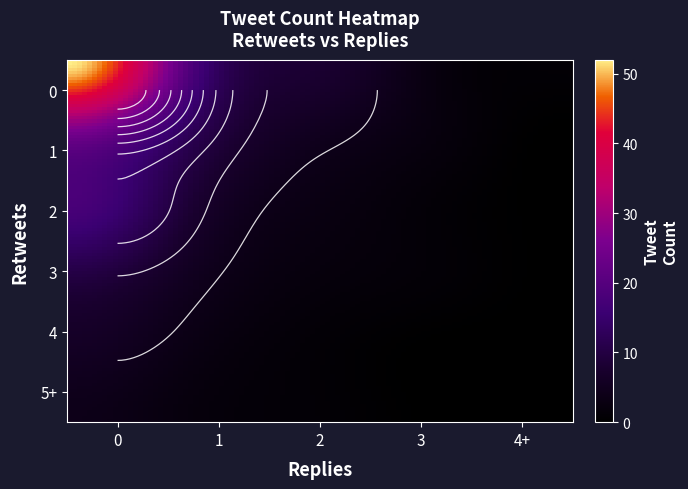

Read the value at retweets_1_replies_2.

5